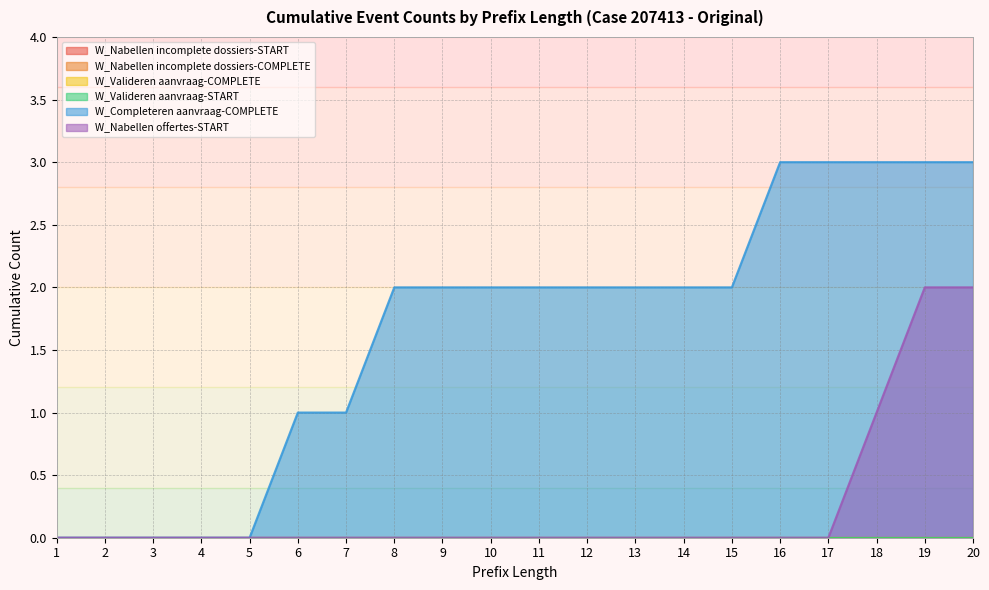

At which label is W_Nabellen offertes-START closest to 1?

18